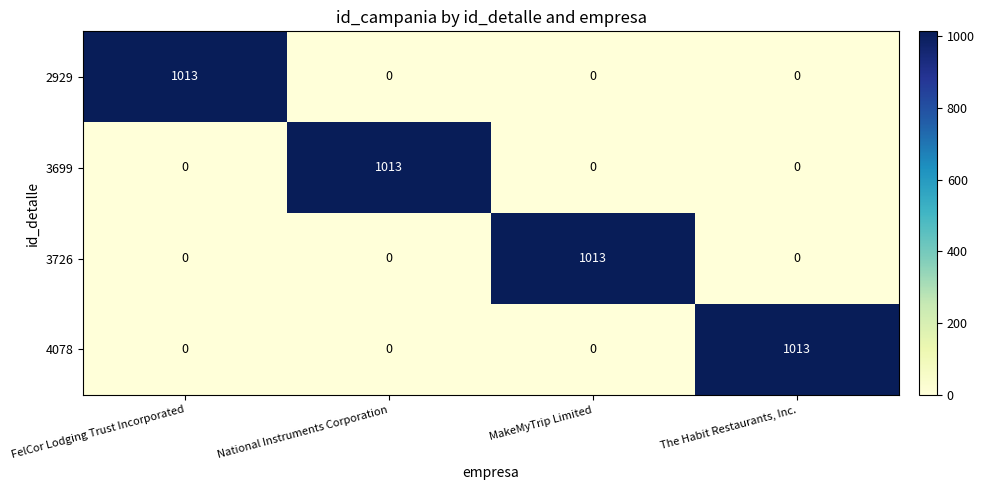

What is the difference between the highest and lowest values at The Habit Restaurants, Inc.?

1013